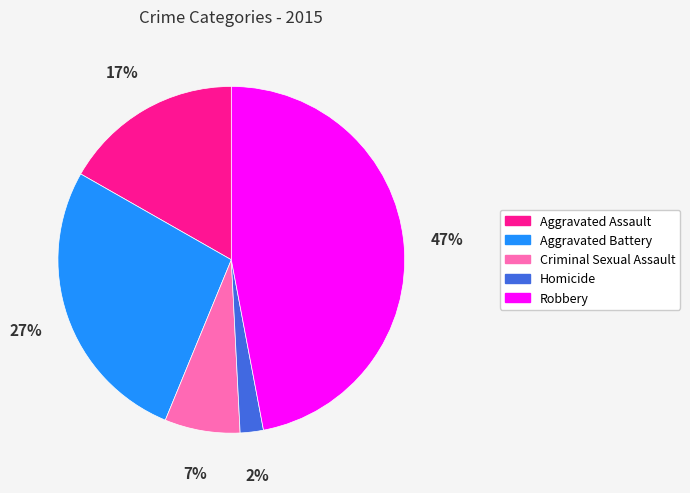

Which has a higher value, Aggravated Battery or Aggravated Assault?

Aggravated Battery